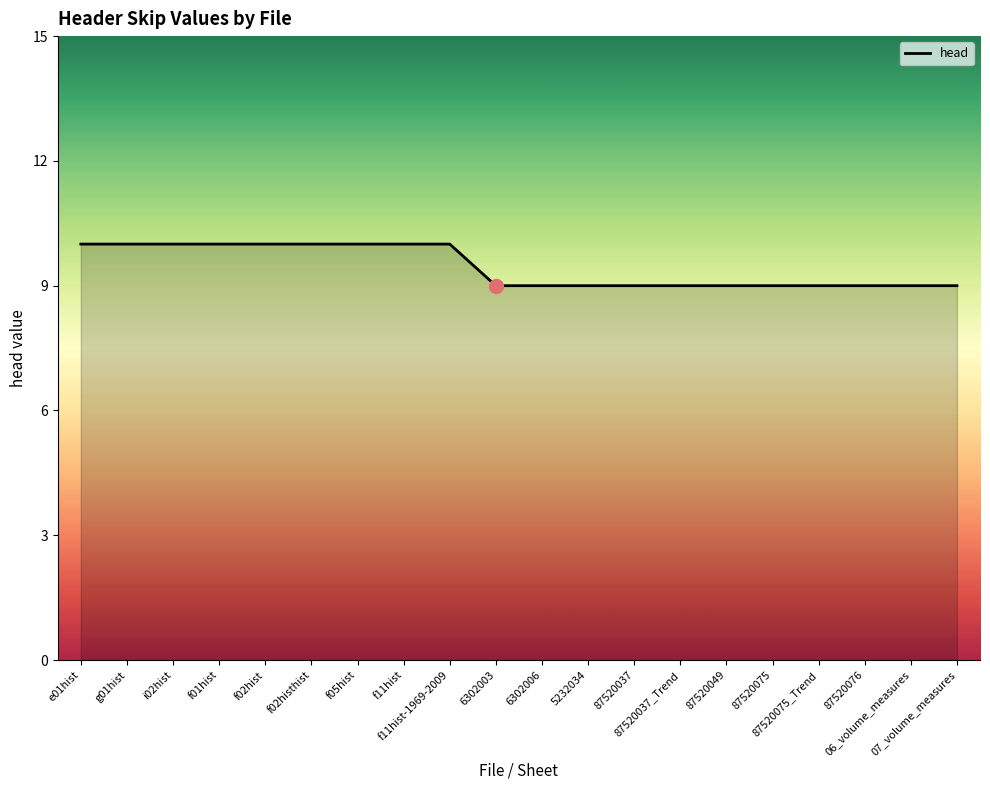

Reading left to right, extract all data points from this chart.

10	10	10	10	10	10	10	10	10	9	9	9	9	9	9	9	9	9	9	9